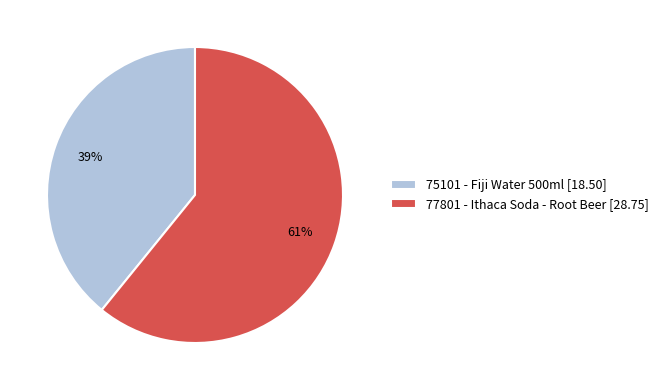

Approximately how many times larger is the value at 75101 - Fiji Water 500ml compared to 77801 - Ithaca Soda - Root Beer?

0.6